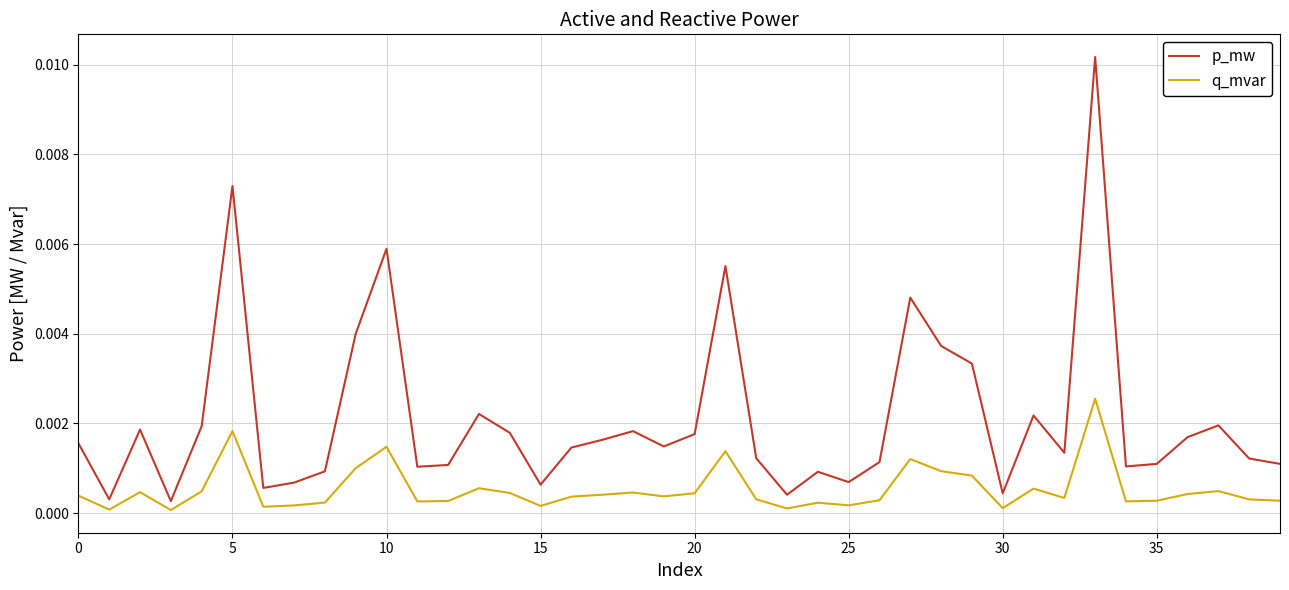

True or false: p_mw has more than 1 points higher than both neighbors.

True